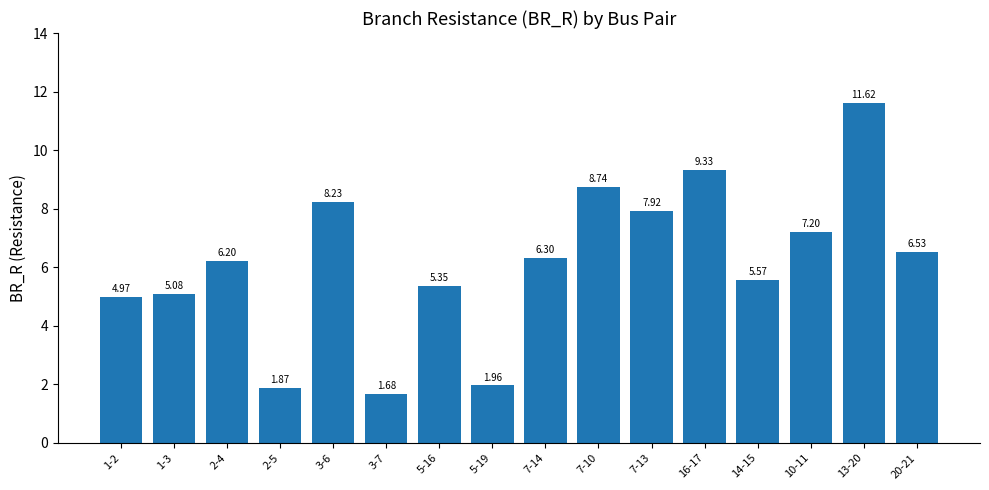

What is the label of the 4th bar from the right?

14-15